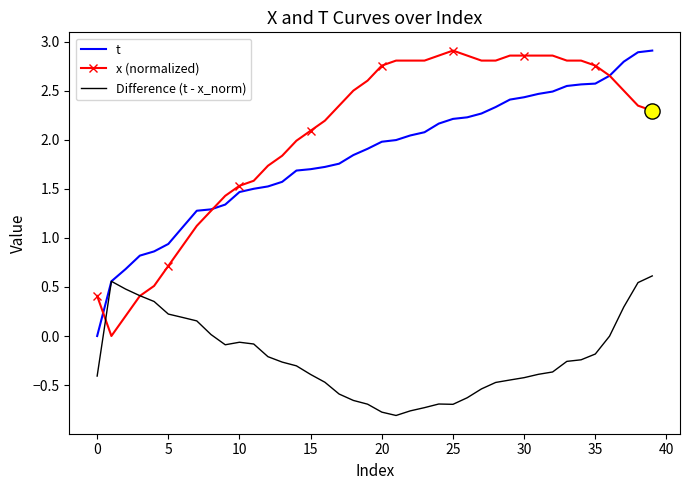

At how many categories does at least one series exceed 0?

40